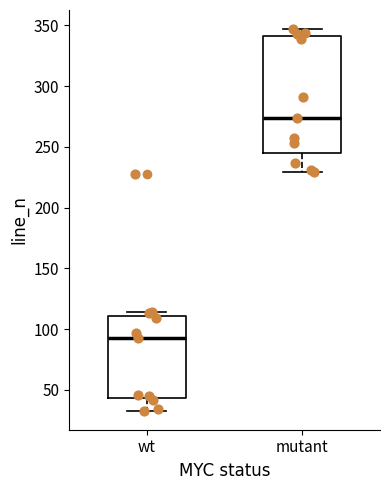

Reading left to right, transcribe this box plot: for each box, give where its median line is, the range the box spans, and where its two whiskers end, as read against the y-axis. The values are not printed on the chart, so give them approximately, as read against the axis.

wt: median 95, box 45 to 110, whiskers 35 to 115
mutant: median 275, box 245 to 340, whiskers 230 to 345